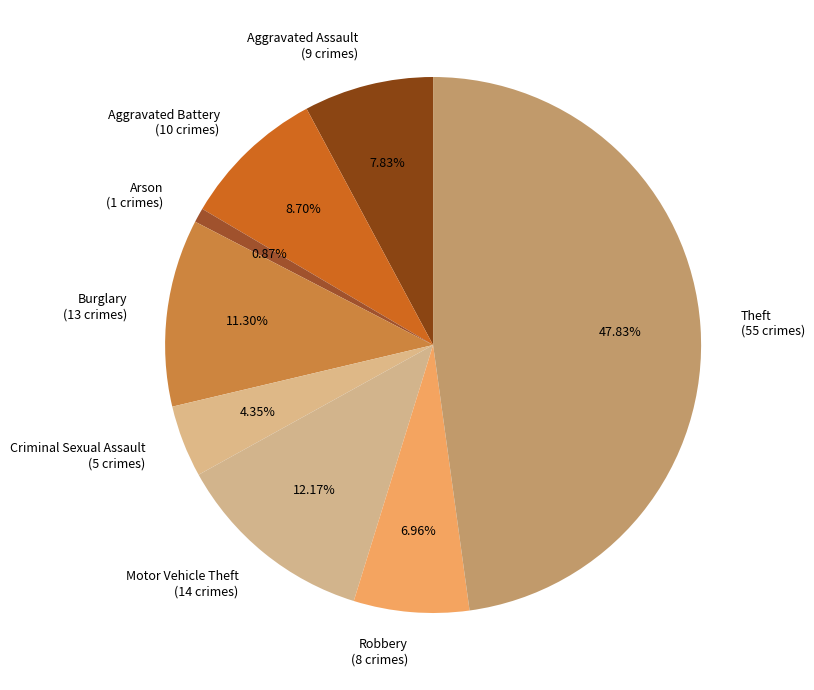

What is the smallest slice in the pie chart?

Arson